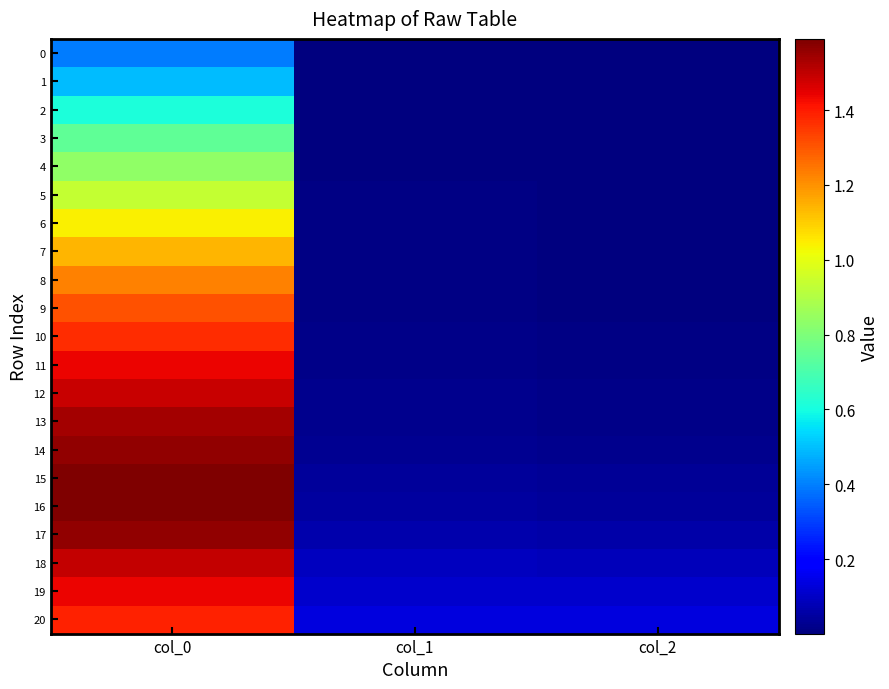

Which has a higher value, col_1 or col_0?

col_0